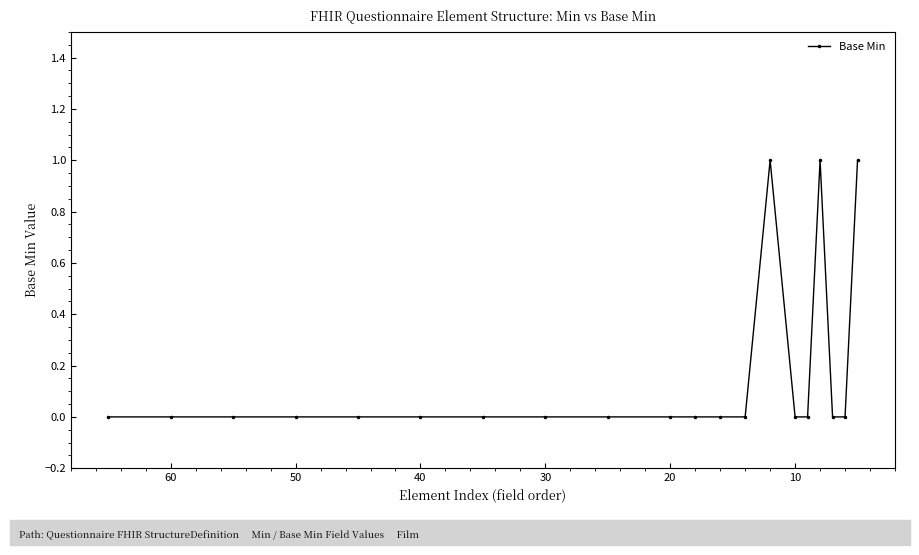

Count the values in the range 0 to 1.

20